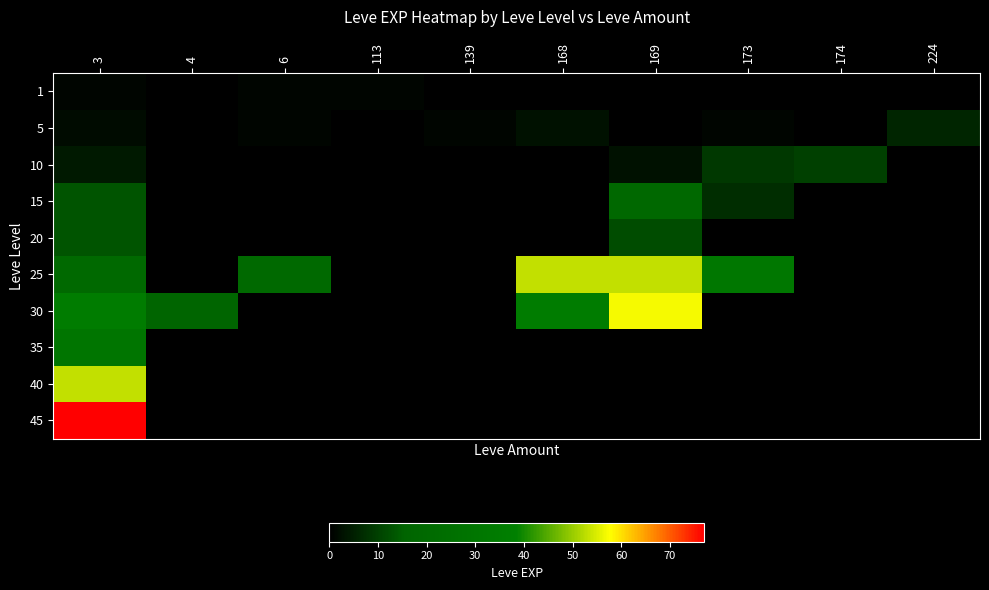

At which category is the sum across all series the highest?

3